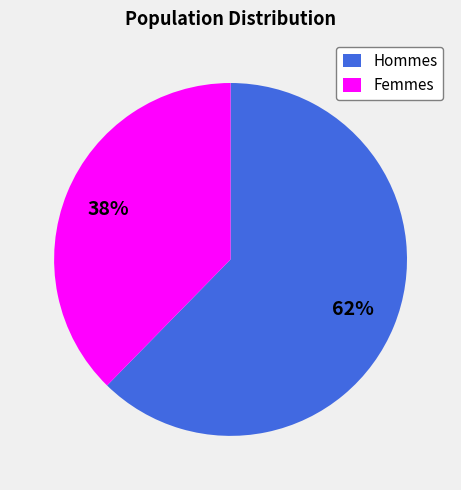

Which slice is the largest?

Hommes